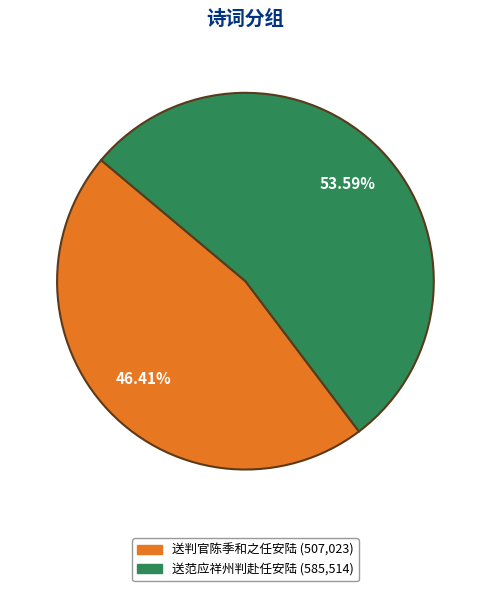

Which slice is the largest?

送范应祥州判赴任安陆